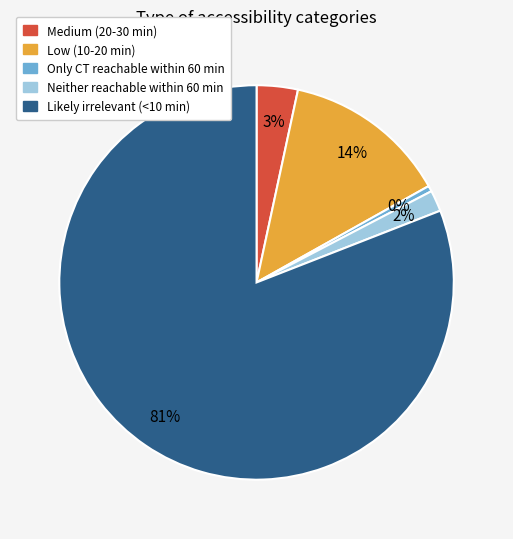

Is there any slice that represents more than half of the pie?

Yes